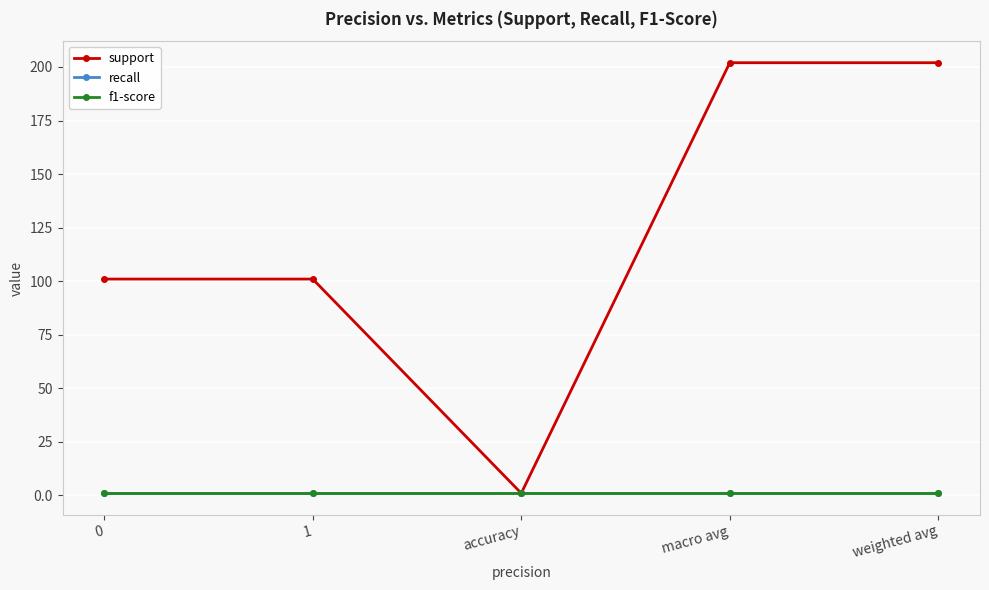

Is this an area chart (filled region under the line)?

No